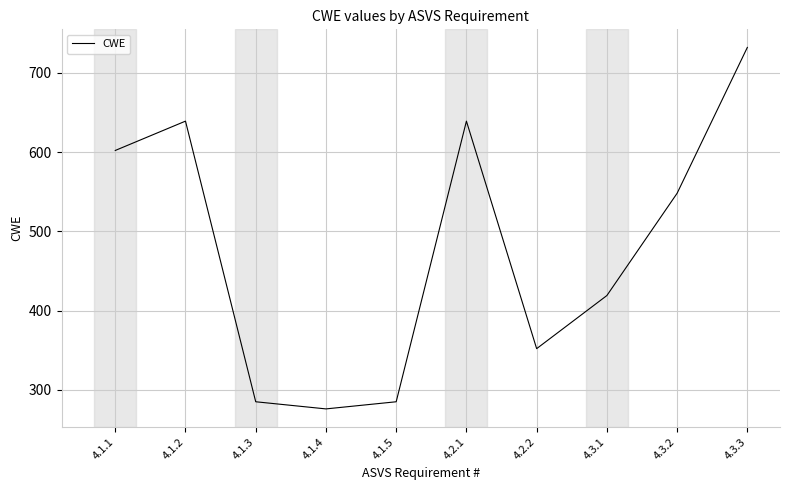

Reading left to right, extract all data points from this chart.

4.1.1=602	4.1.2=639	4.1.3=285	4.1.4=276	4.1.5=285	4.2.1=639	4.2.2=352	4.3.1=419	4.3.2=548	4.3.3=732